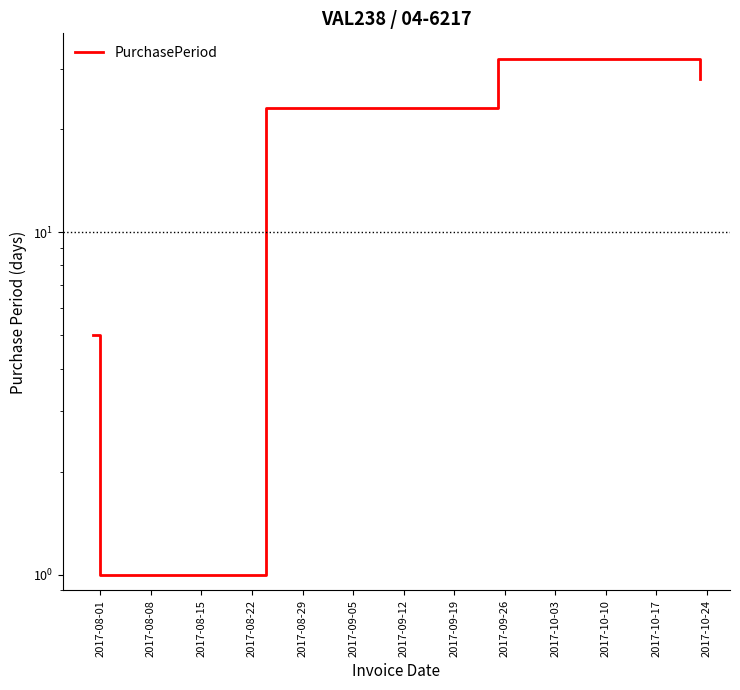

At which category does the data reach its first local peak?

2017-08-22